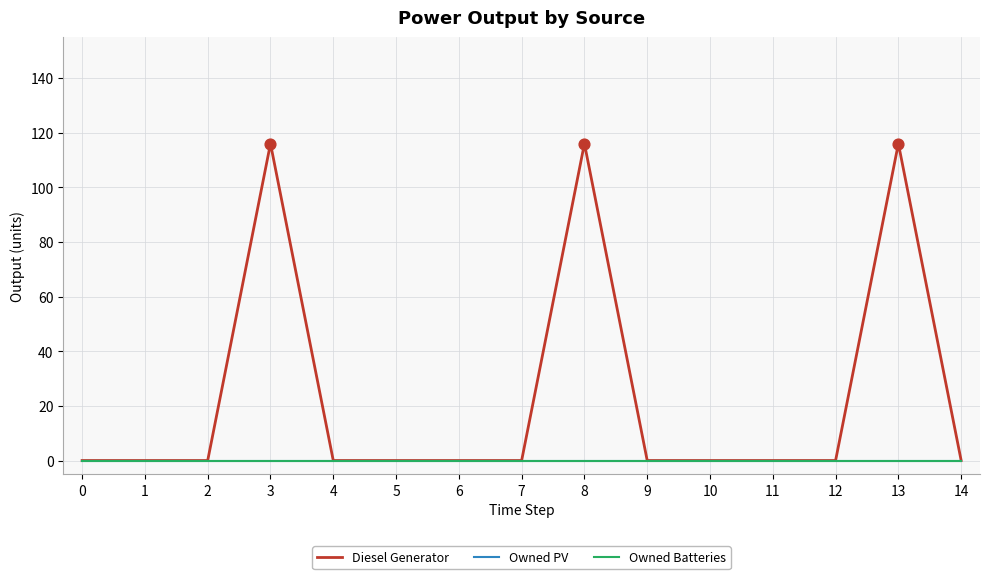

Does the chart have visible grid lines?

Yes